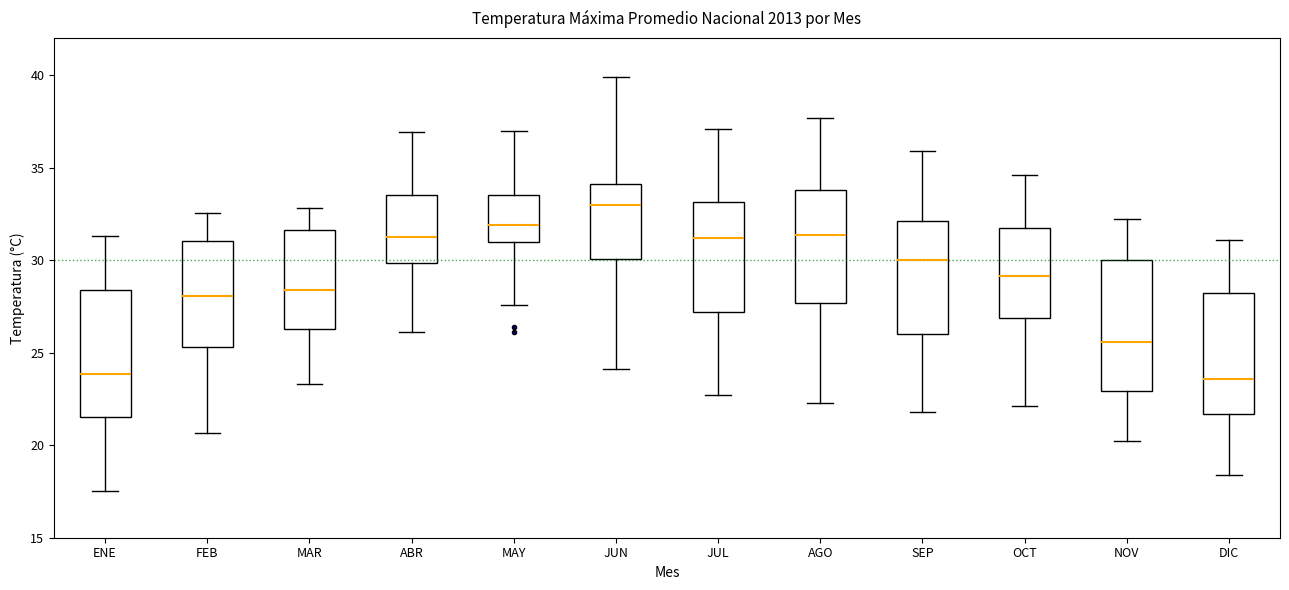

Where does the upper whisker of the box for SEP end on the y-axis? The values are not printed on the chart, so give them approximately, as read against the axis.

36.0